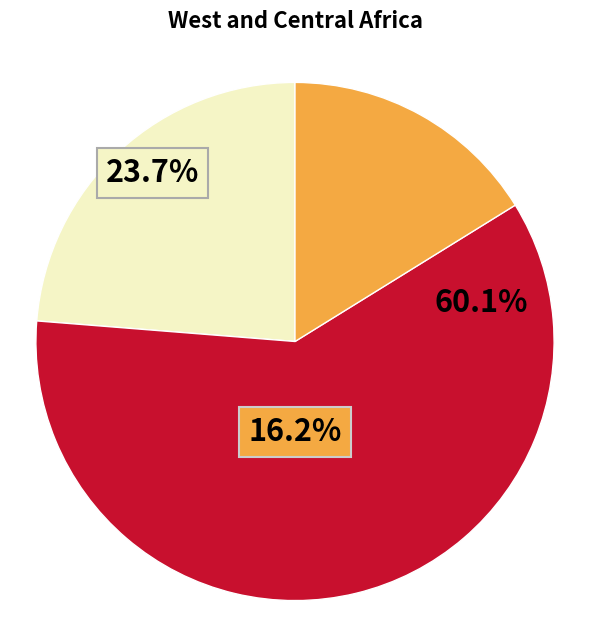

What portion of the pie excludes Over_65_Weeks_Prop_Manual?

83.8%